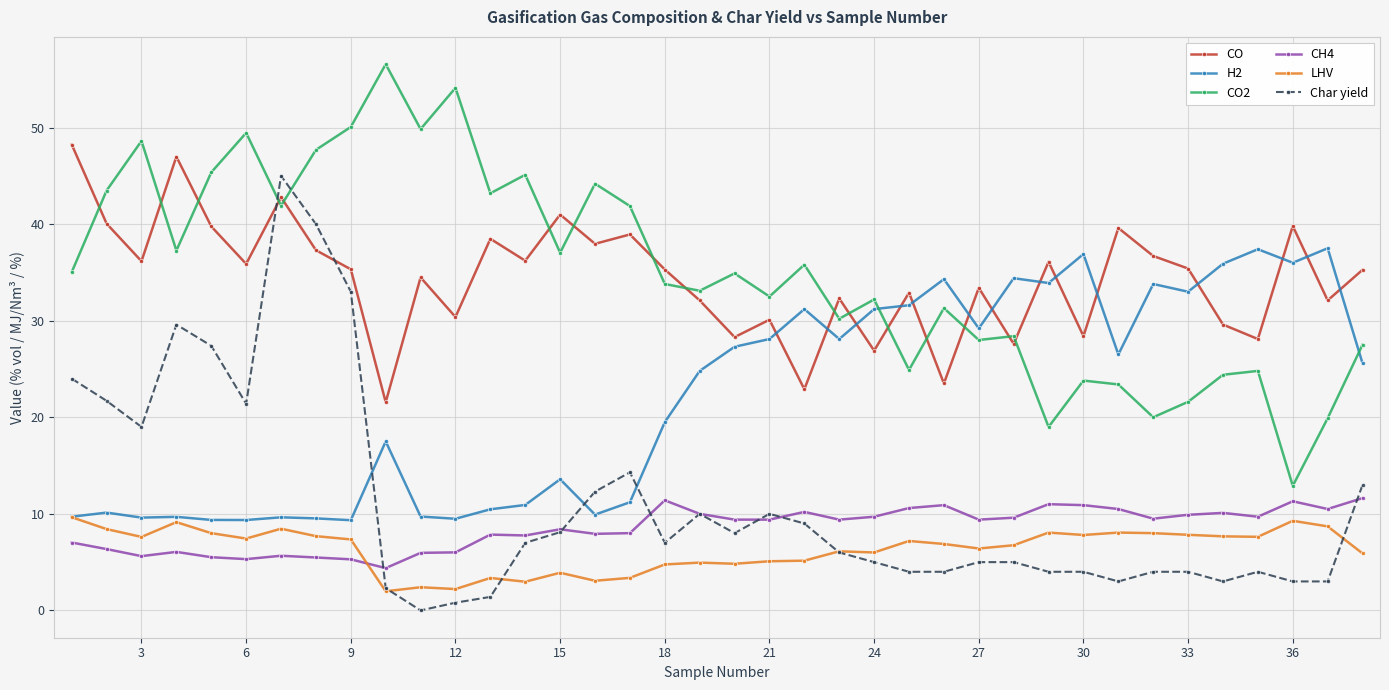

What is the maximum value for CO2?

56.6